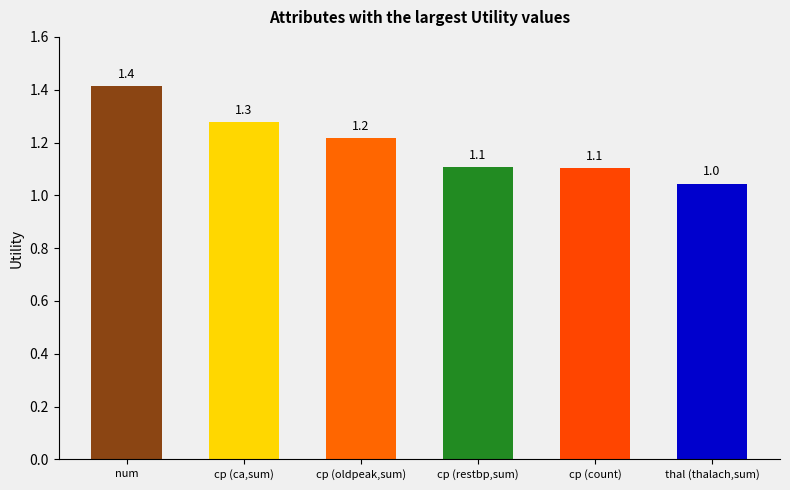

Reading left to right, list all the values displayed in this chart.

1.4	1.3	1.2	1.1	1.1	1.0